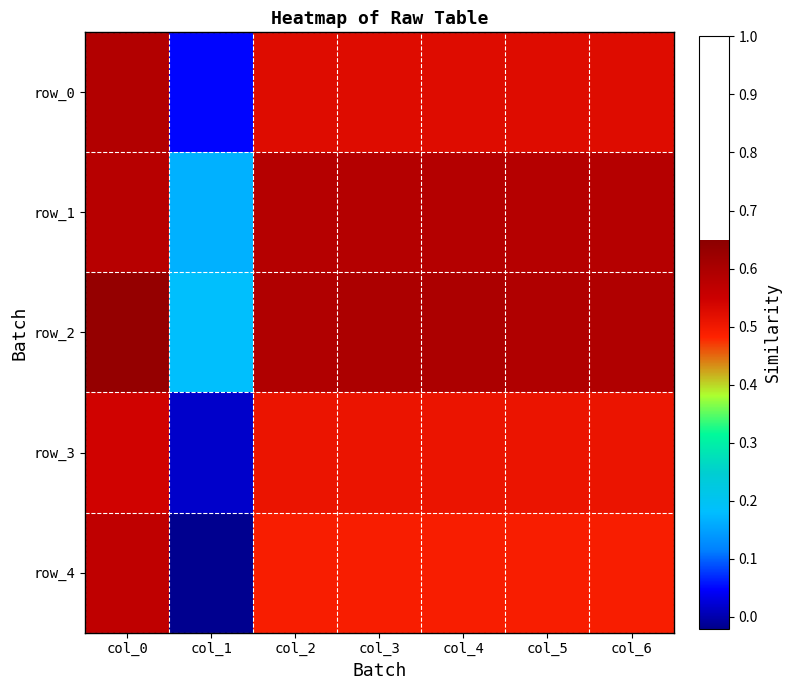

Reading left to right, what are all the values shown in this chart?

row_0: 0.6	0.1	0.5	0.5	0.5	0.5	0.5
row_1: 0.6	0.2	0.6	0.6	0.6	0.6	0.6
row_2: 0.6	0.2	0.6	0.6	0.6	0.6	0.6
row_3: 0.5	0.0	0.5	0.5	0.5	0.5	0.5
row_4: 0.6	-0.0	0.5	0.5	0.5	0.5	0.5